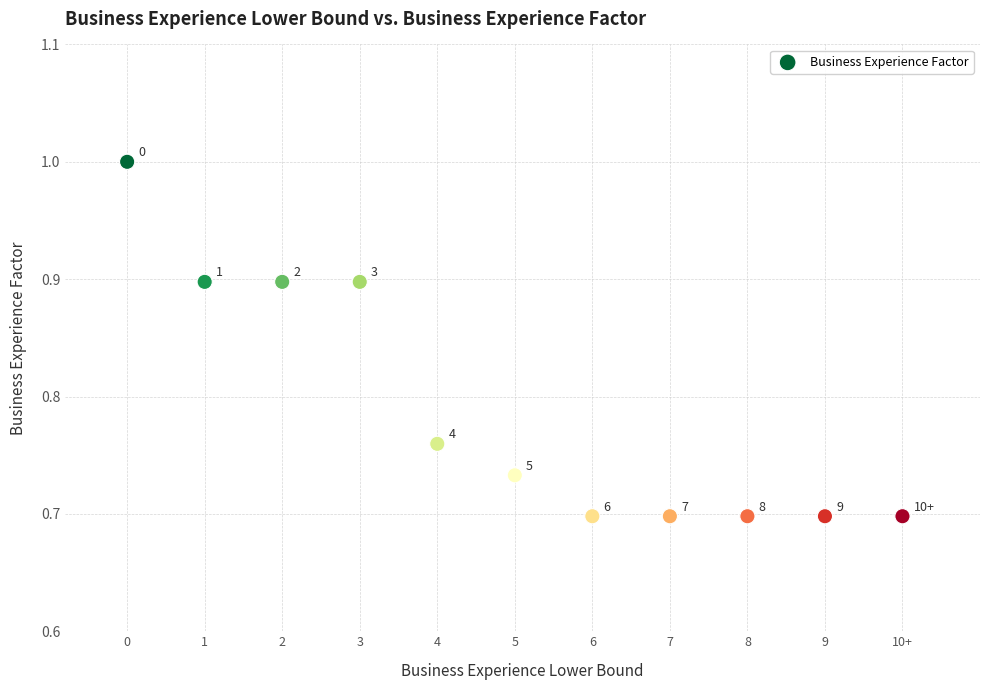

What is the range of Y values (max minus min)?

0.3